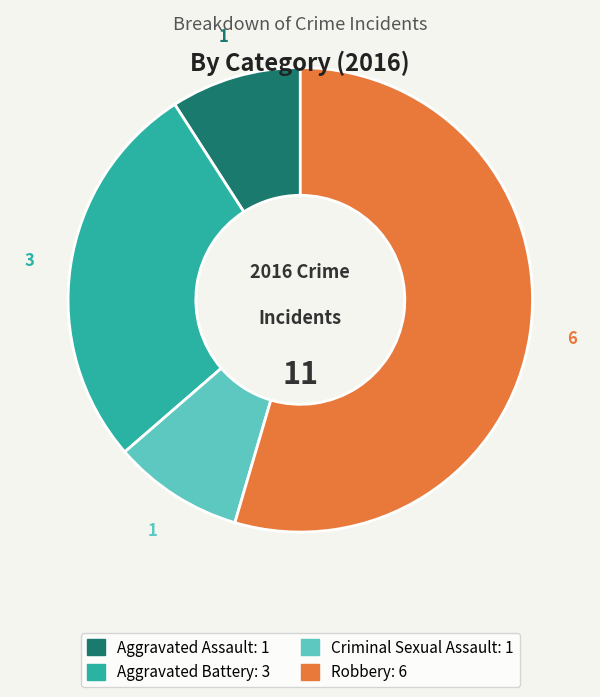

Does any single category account for the majority?

Yes